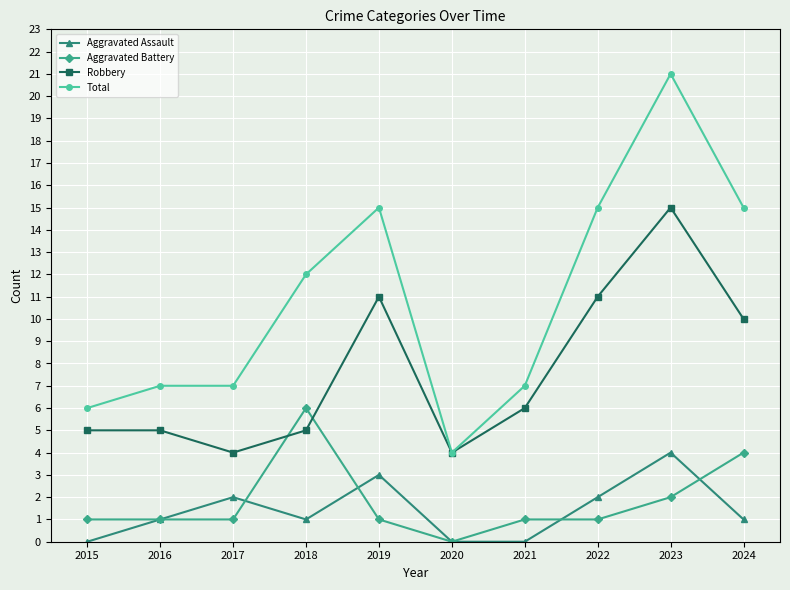

Which series changed the most between 2021 and 2024?

Total